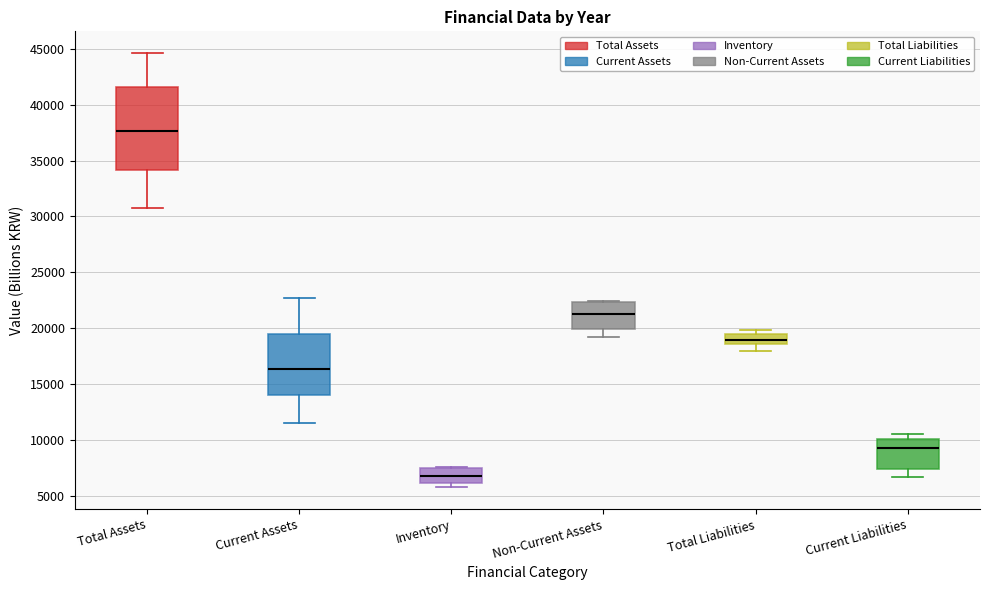

Where is the upper edge of the box for Total Assets on the y-axis? The values are not printed on the chart, so give them approximately, as read against the axis.

41500